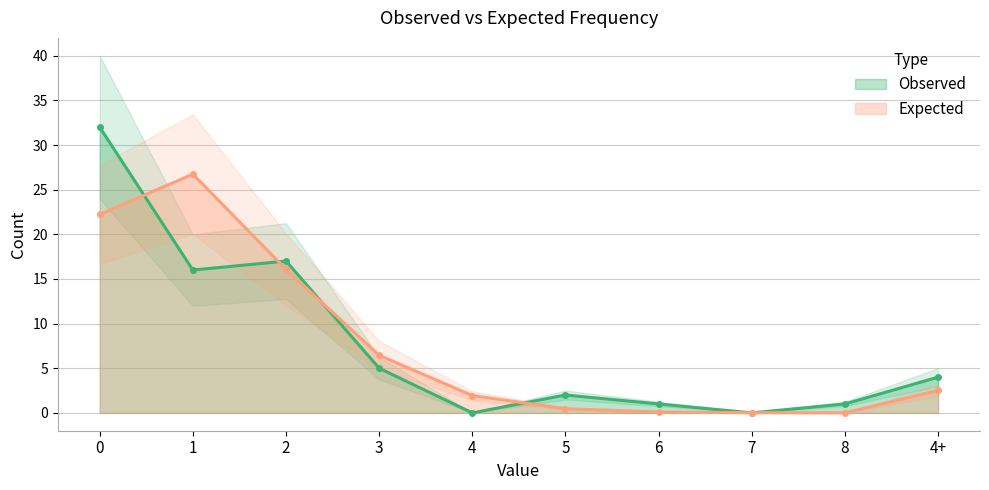

Does the chart display data point markers on the line(s)?

Yes